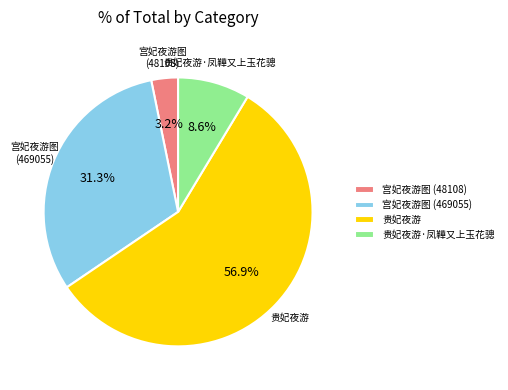

How many segments does this pie chart have?

4